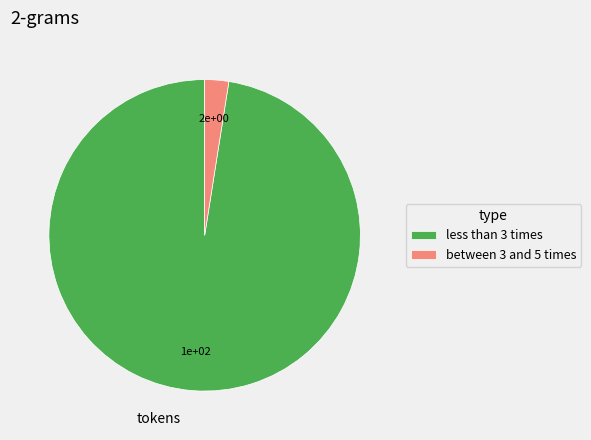

Count the number of slices in the pie.

2